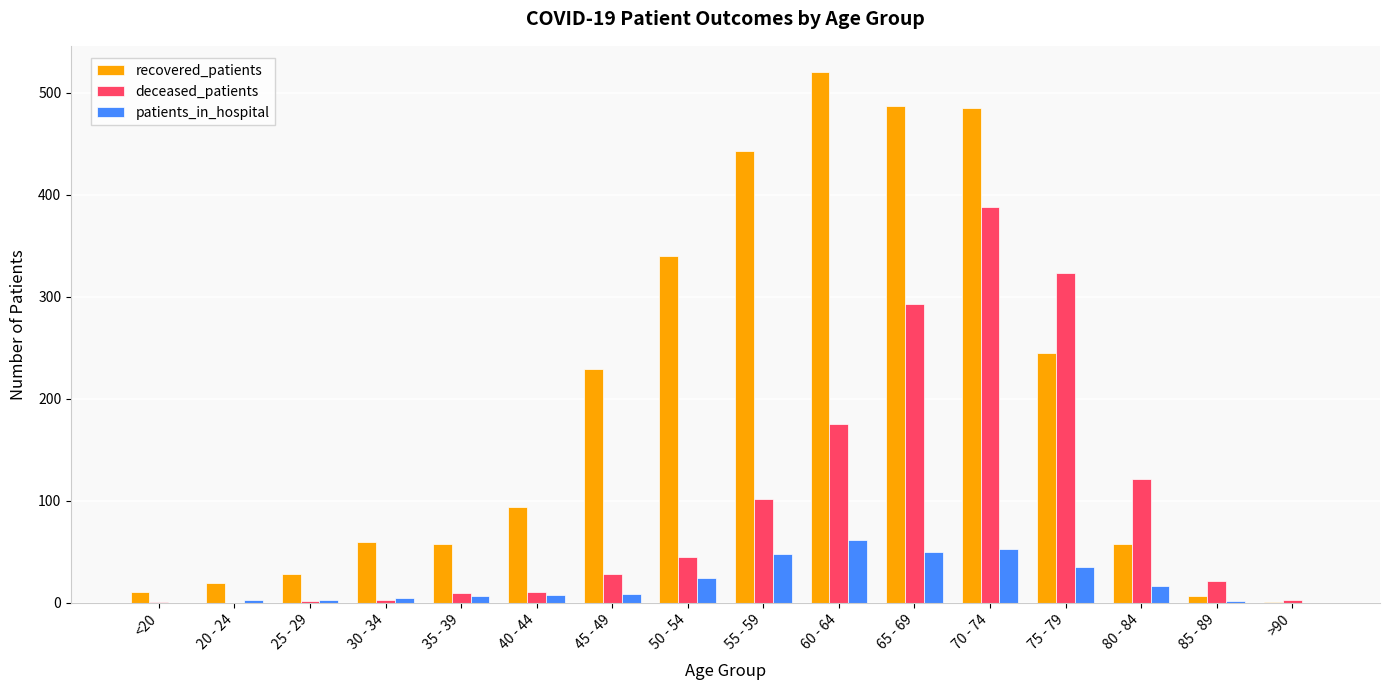

Between 65 - 69 and 70 - 74, which series saw the biggest shift?

deceased_patients